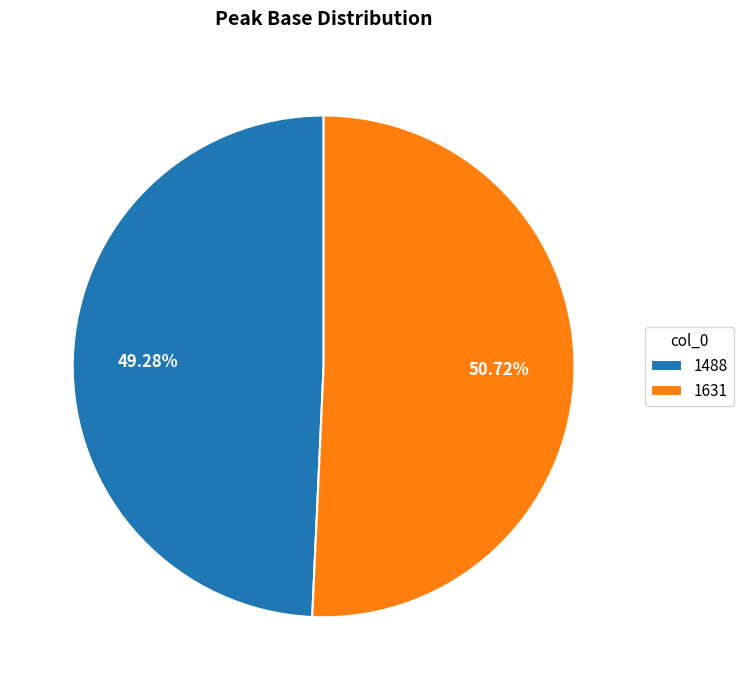

To the nearest percent, what is the difference between the largest and smallest slice percentages?

1%